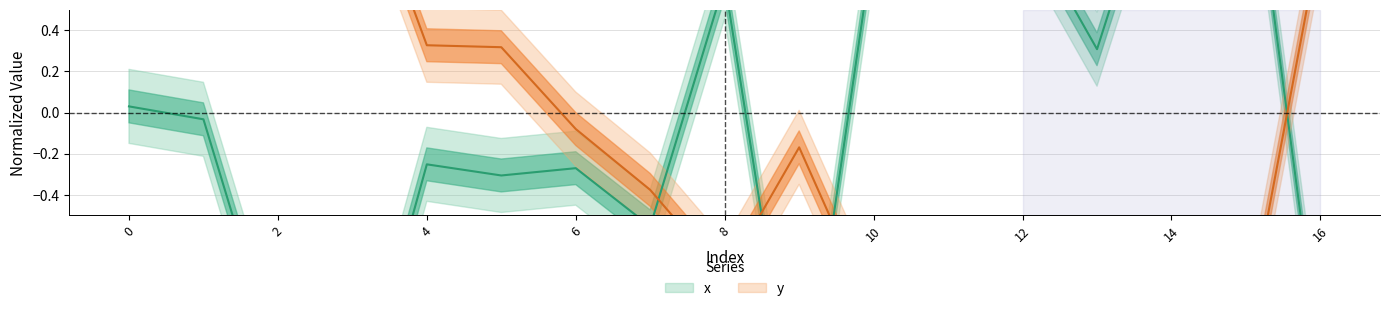

The value of y at 4 is 0.1. True or false?

False